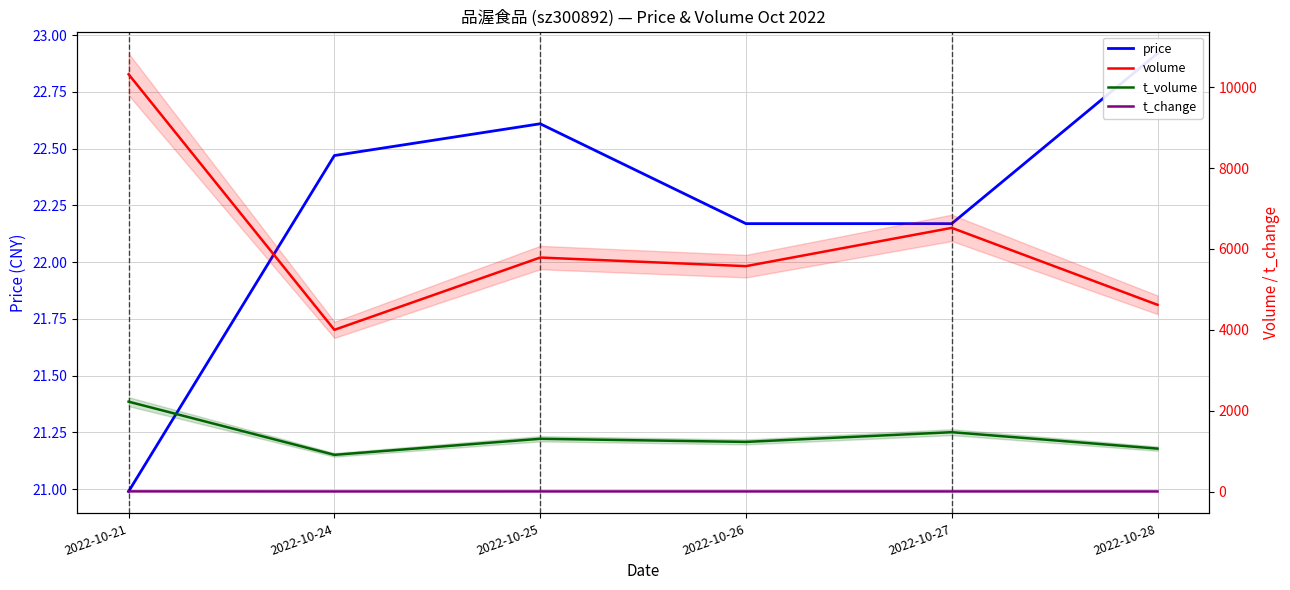

True or false: price and t_volume intersect in this chart.

False